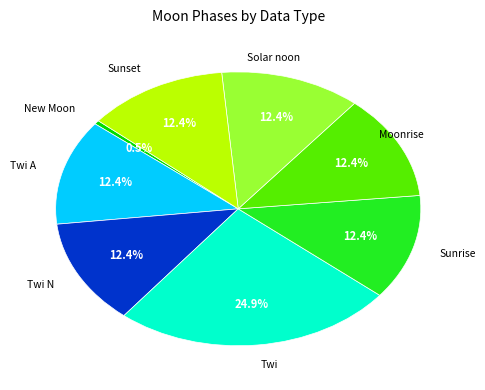

To the nearest percent, what is the average slice percentage?

12%